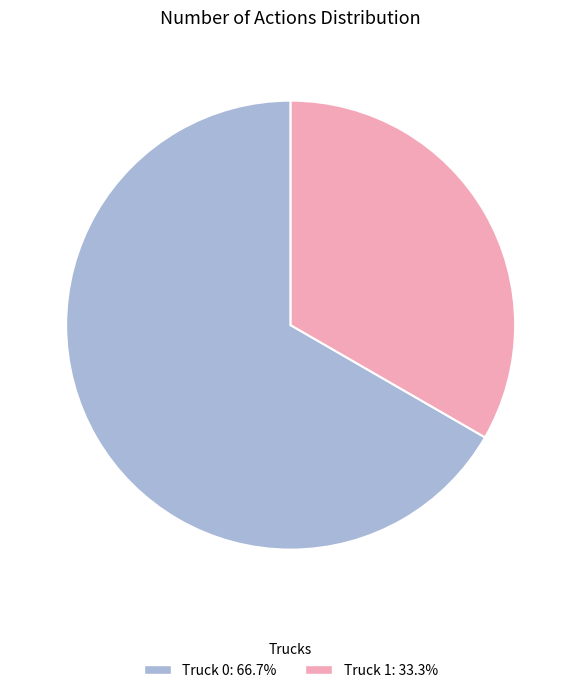

The Truck 0 slice represents 75% of the pie. True or false?

False